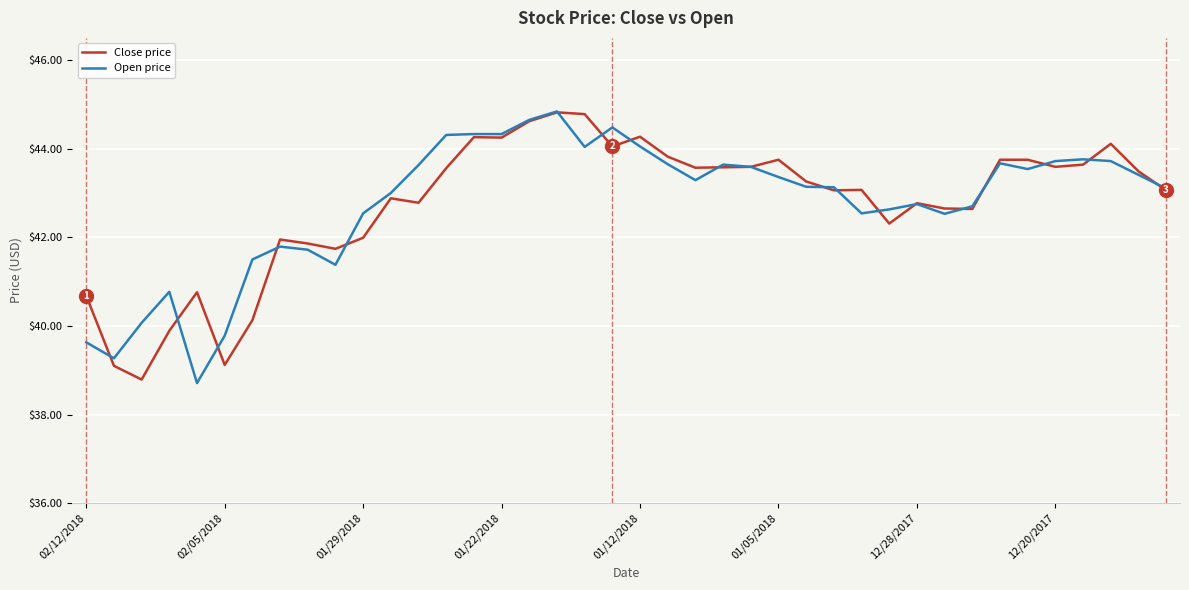

How many series are shown in this chart?

2